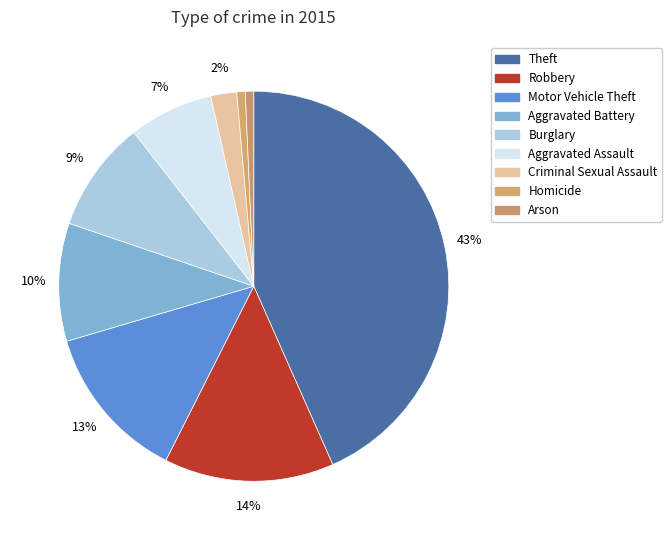

Does Homicide represent more than half of the total?

No